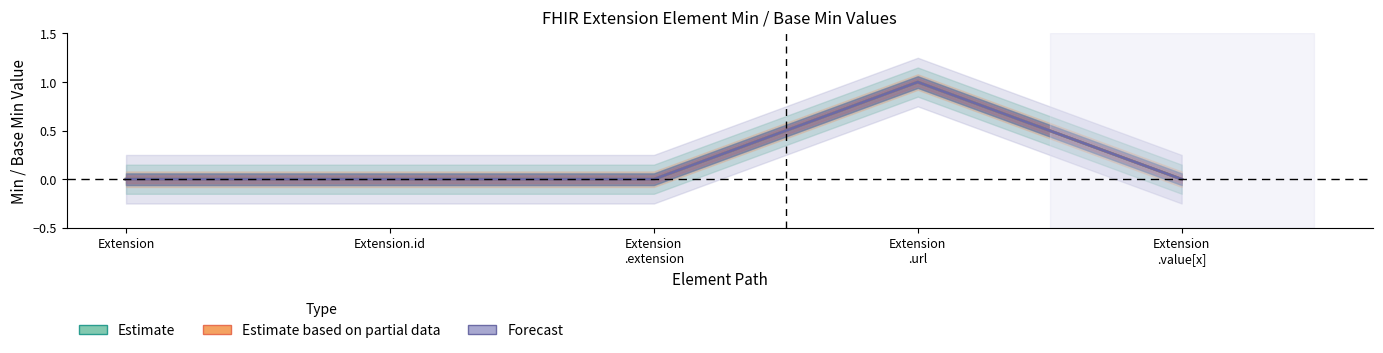

List the series in order of their peak value, highest first.

Estimate, Estimate based on partial data, Forecast